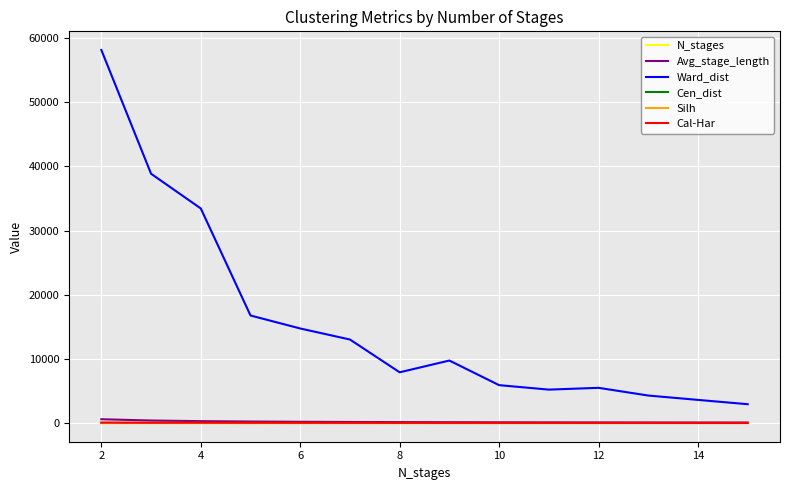

Does the chart have visible grid lines?

Yes